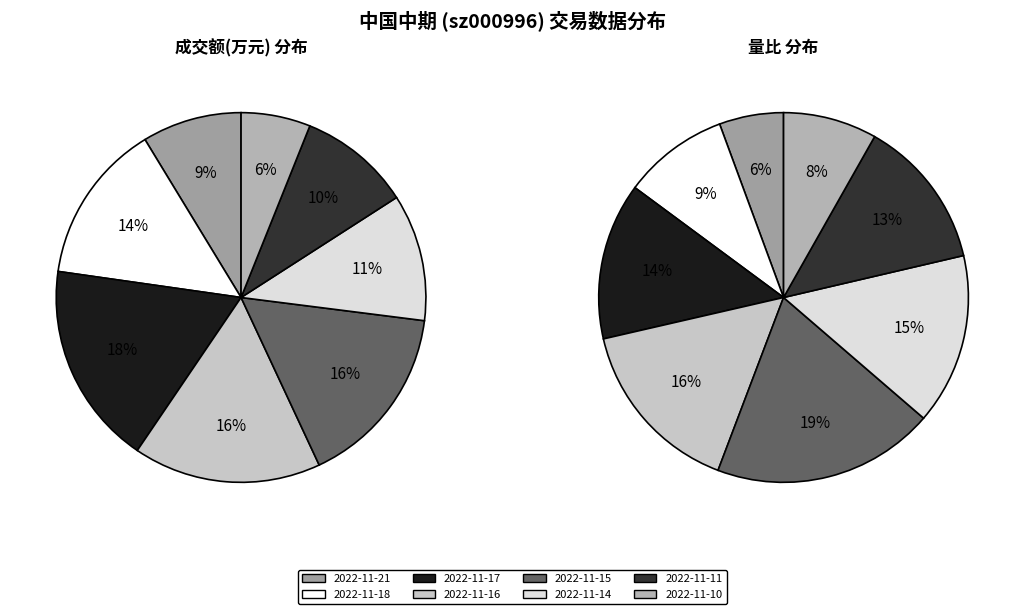

Is it true that 2022-11-16 is 16% of the pie?

True